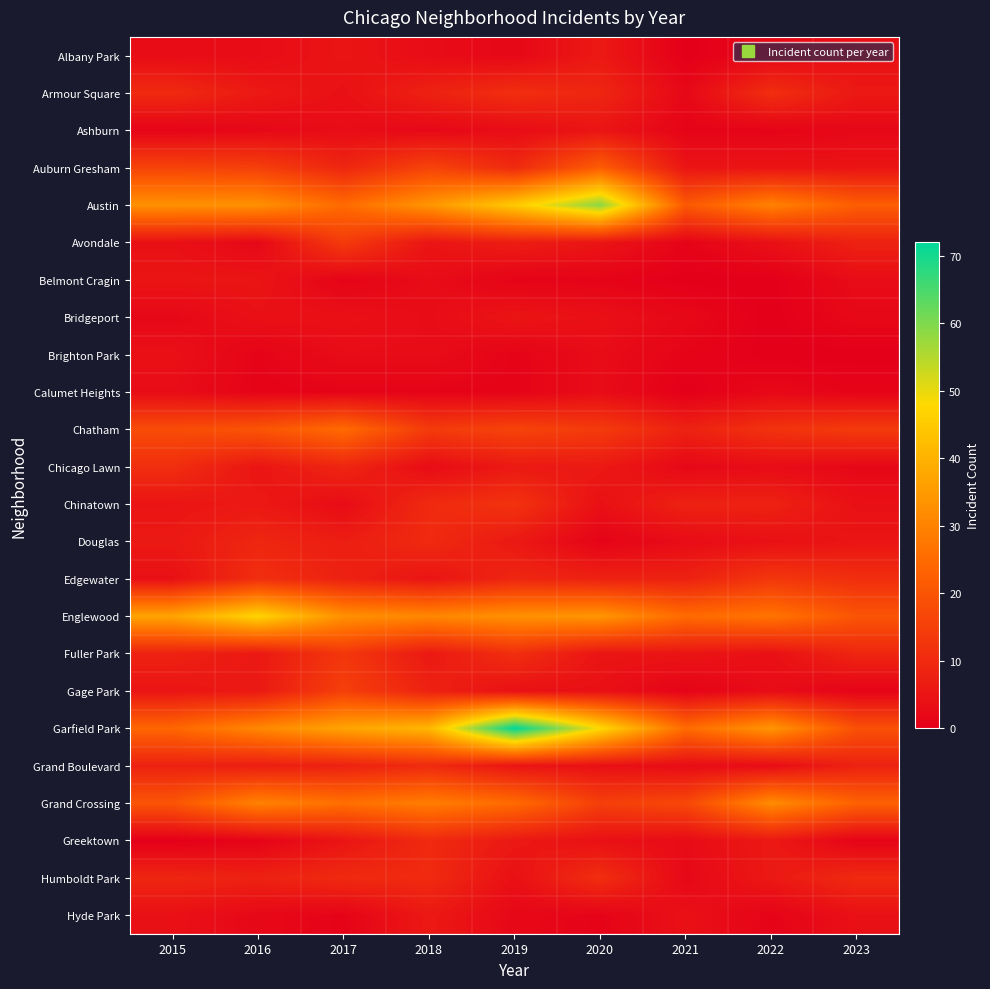

Reading left to right, what are all the values shown in this chart?

Albany Park: 2015=3	2016=3	2017=5	2018=3	2019=2	2020=6	2021=0	2022=2	2023=4
Armour Square: 2015=10	2016=6	2017=4	2018=8	2019=11	2020=9	2021=2	2022=11	2023=6
Ashburn: 2015=1	2016=2	2017=3	2018=2	2019=3	2020=5	2021=1	2022=1	2023=2
Auburn Gresham: 2015=16	2016=15	2017=9	2018=16	2019=10	2020=22	2021=5	2022=5	2023=5
Austin: 2015=33	2016=33	2017=25	2018=34	2019=45	2020=59	2021=21	2022=30	2023=22
Avondale: 2015=4	2016=2	2017=14	2018=5	2019=7	2020=5	2021=1	2022=4	2023=8
Belmont Cragin: 2015=5	2016=5	2017=1	2018=3	2019=1	2020=1	2021=0	2022=0	2023=3
Bridgeport: 2015=2	2016=4	2017=4	2018=3	2019=5	2020=4	2021=2	2022=0	2023=2
Brighton Park: 2015=4	2016=1	2017=3	2018=3	2019=1	2020=3	2021=1	2022=0	2023=0
Calumet Heights: 2015=3	2016=1	2017=1	2018=1	2019=1	2020=3	2021=0	2022=2	2023=1
Chatham: 2015=18	2016=20	2017=25	2018=14	2019=16	2020=14	2021=8	2022=12	2023=14
Chicago Lawn: 2015=11	2016=5	2017=9	2018=3	2019=6	2020=6	2021=2	2022=3	2023=2
Chinatown: 2015=5	2016=6	2017=3	2018=10	2019=12	2020=4	2021=8	2022=8	2023=4
Douglas: 2015=6	2016=9	2017=7	2018=10	2019=6	2020=1	2021=3	2022=4	2023=5
Edgewater: 2015=4	2016=11	2017=8	2018=5	2019=9	2020=8	2021=8	2022=13	2023=11
Englewood: 2015=37	2016=47	2017=33	2018=31	2019=33	2020=34	2021=25	2022=27	2023=20
Fuller Park: 2015=8	2016=6	2017=13	2018=6	2019=11	2020=5	2021=5	2022=4	2023=9
Gage Park: 2015=5	2016=6	2017=15	2018=8	2019=4	2020=4	2021=1	2022=3	2023=1
Garfield Park: 2015=24	2016=31	2017=37	2018=41	2019=72	2020=48	2021=25	2022=34	2023=19
Grand Boulevard: 2015=8	2016=7	2017=8	2018=10	2019=5	2020=4	2021=3	2022=3	2023=8
Grand Crossing: 2015=20	2016=30	2017=26	2018=29	2019=25	2020=15	2021=17	2022=32	2023=23
Greektown: 2015=0	2016=1	2017=5	2018=10	2019=6	2020=4	2021=3	2022=6	2023=1
Humboldt Park: 2015=9	2016=8	2017=10	2018=10	2019=4	2020=11	2021=2	2022=6	2023=10
Hyde Park: 2015=4	2016=2	2017=1	2018=6	2019=2	2020=1	2021=4	2022=1	2023=4